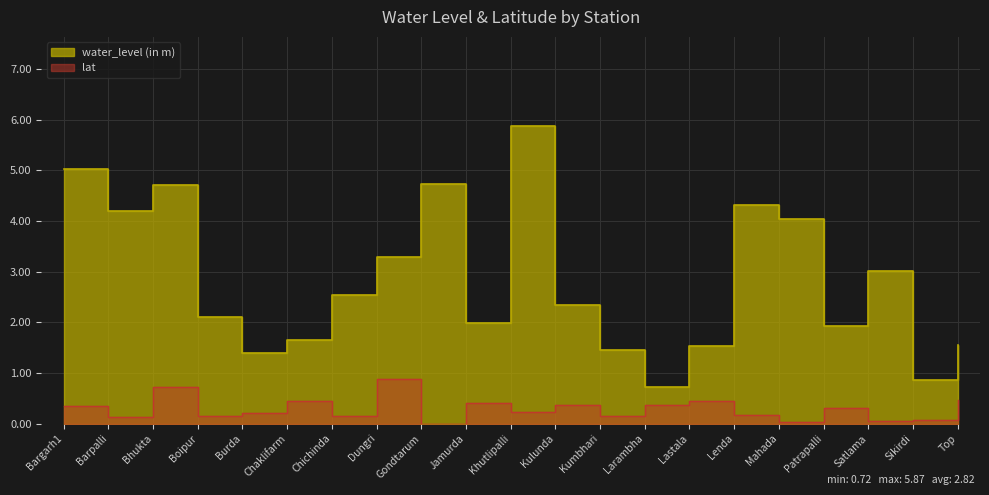

Reading right to left, what are all the values shown in this chart?

water_level (in m): 1.5	0.9	3.0	1.9	4.0	4.3	1.5	0.7	1.5	2.3	5.9	2.0	4.7	3.3	2.5	1.6	1.4	2.1	4.7	4.2	5.0
lat: 0.5	0.1	0.1	0.3	0.0	0.2	0.4	0.4	0.1	0.4	0.2	0.4	0.0	0.9	0.2	0.4	0.2	0.1	0.7	0.1	0.3